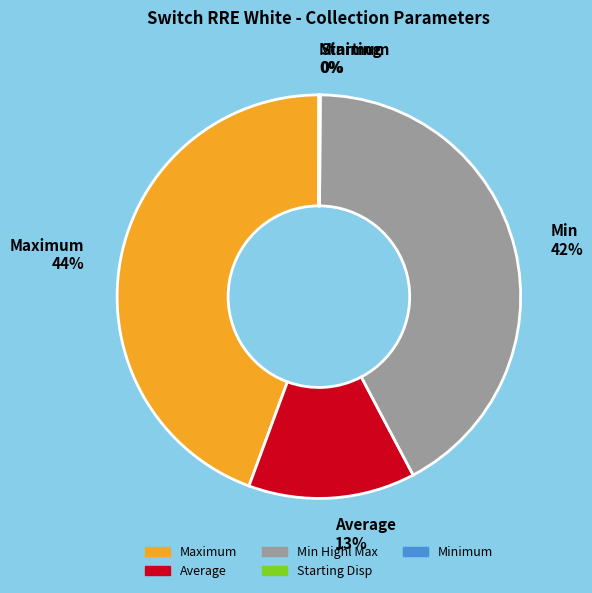

Do Average 13% and Maximum 44% together represent more than half of the pie?

Yes